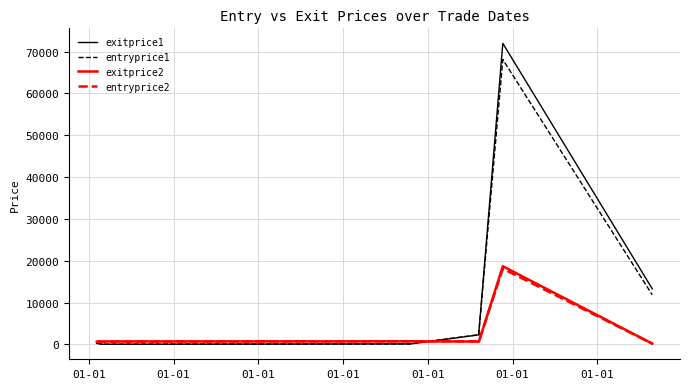

Which category has the lowest value in the exitprice1 series?

01-01